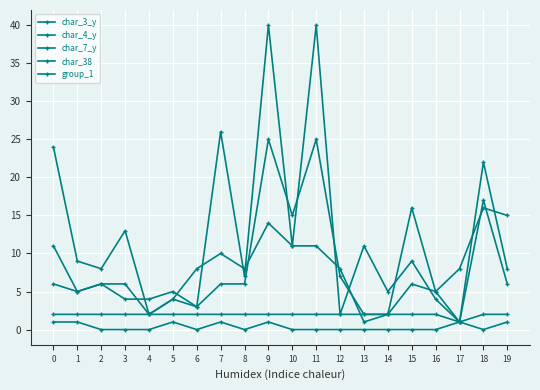

How many lines are shown in the chart?

5